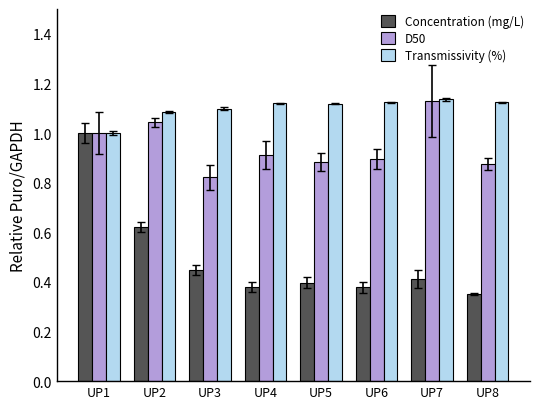

Are the bars grouped side by side (vs. stacked)?

Yes